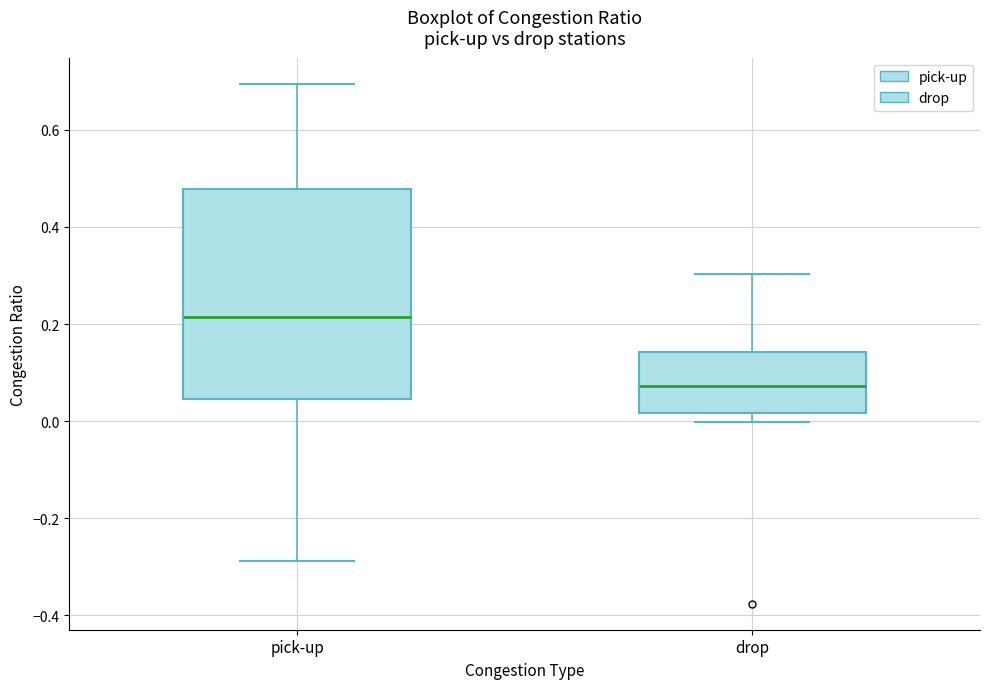

Which box is the tallest, from its lower edge to its upper edge?

pick-up